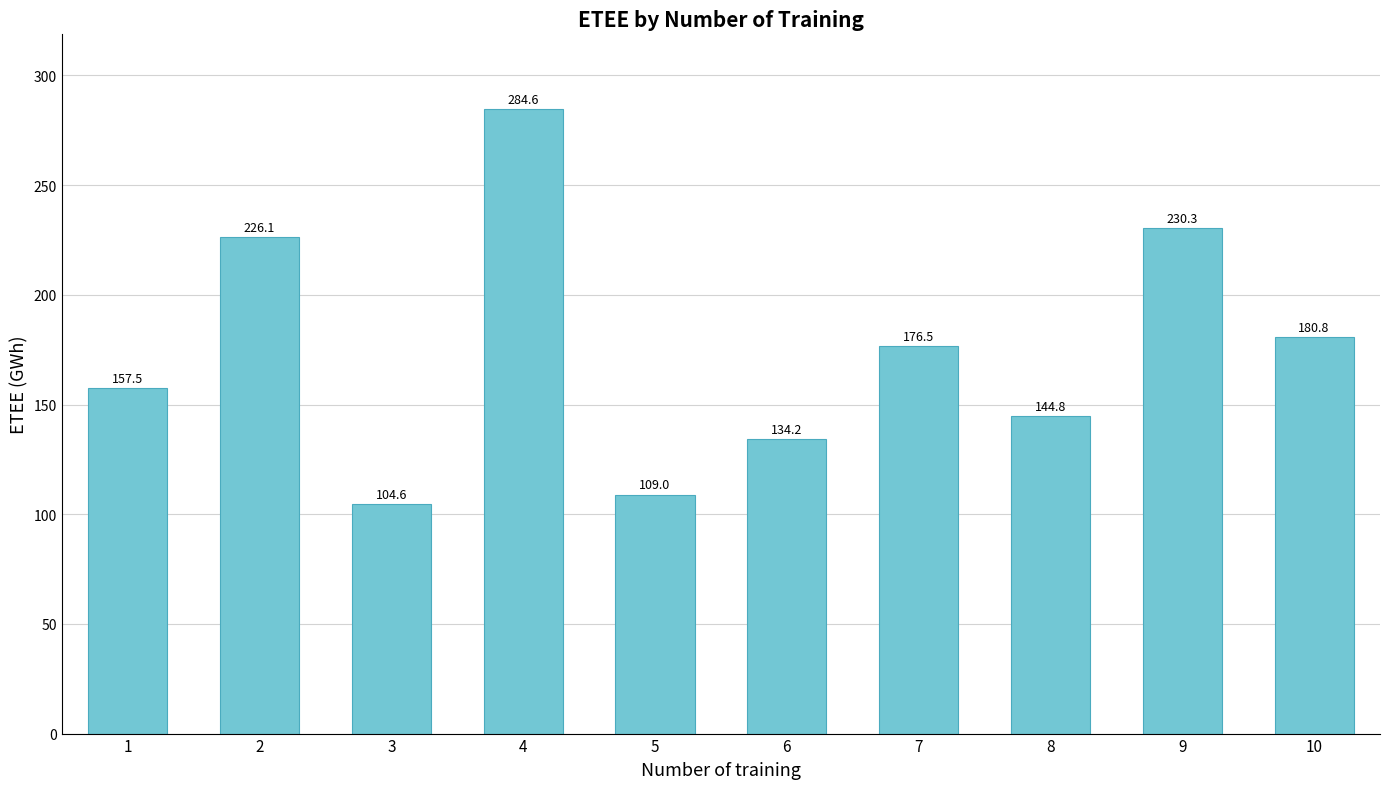

Is it true that the value at 9 is 230.3?

True